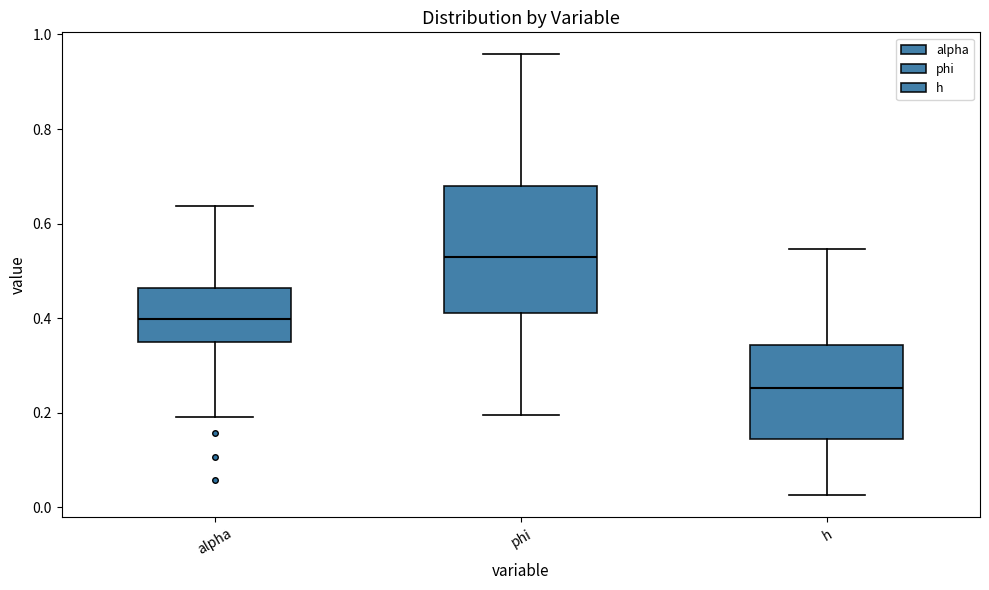

Where does the median line of the box for h sit on the y-axis? The values are not printed on the chart, so give them approximately, as read against the axis.

0.26